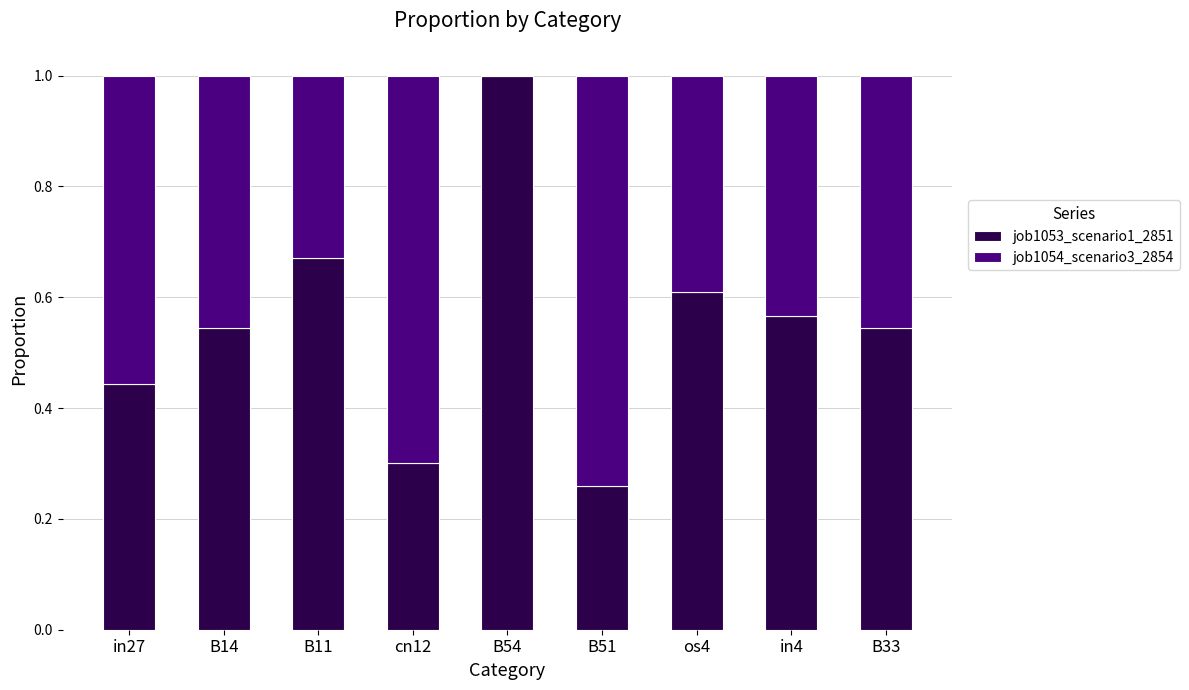

What is the maximum value for job1053_scenario1_2851?

1.0